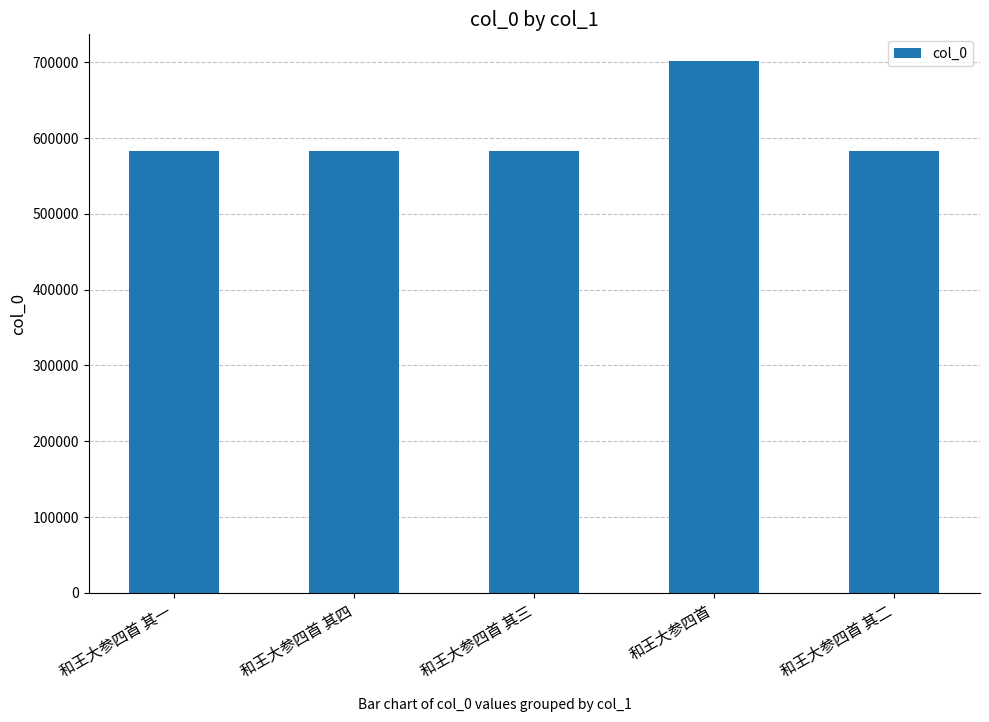

True or false: the data shows 583555 at 和王大参四首 其三.

True